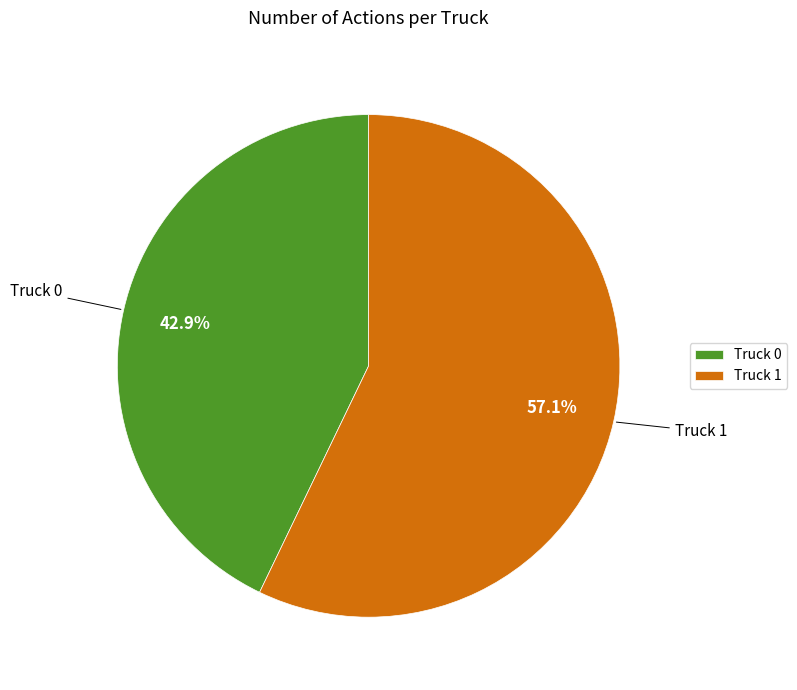

True or false: Truck 1 accounts for 44% of the total.

False